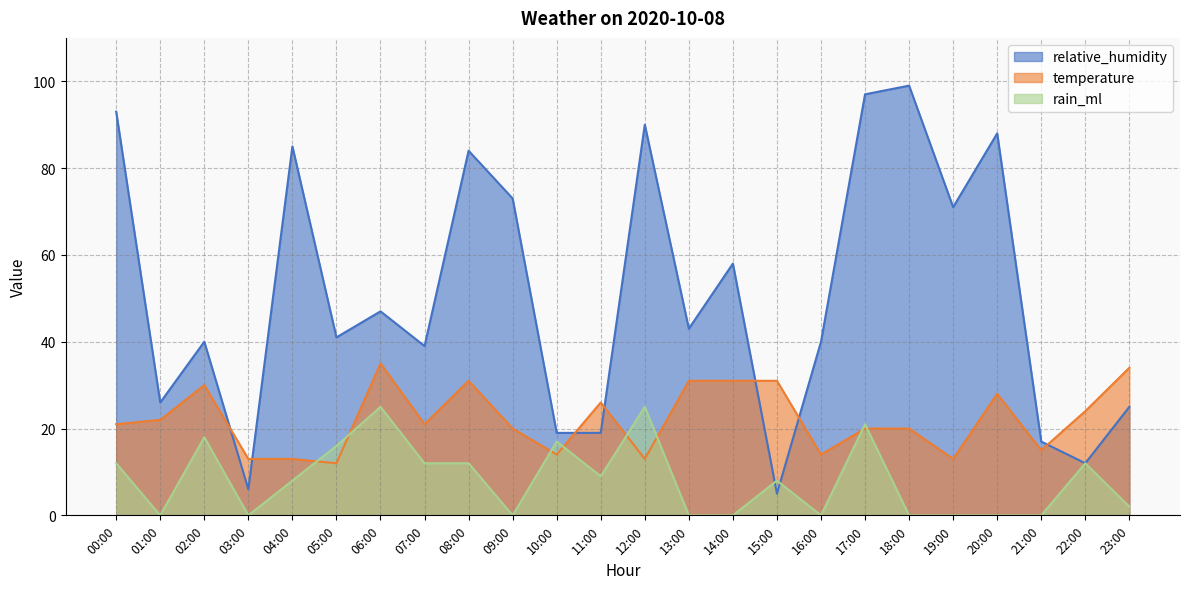

The value of temperature at 17:00 is 20. True or false?

True